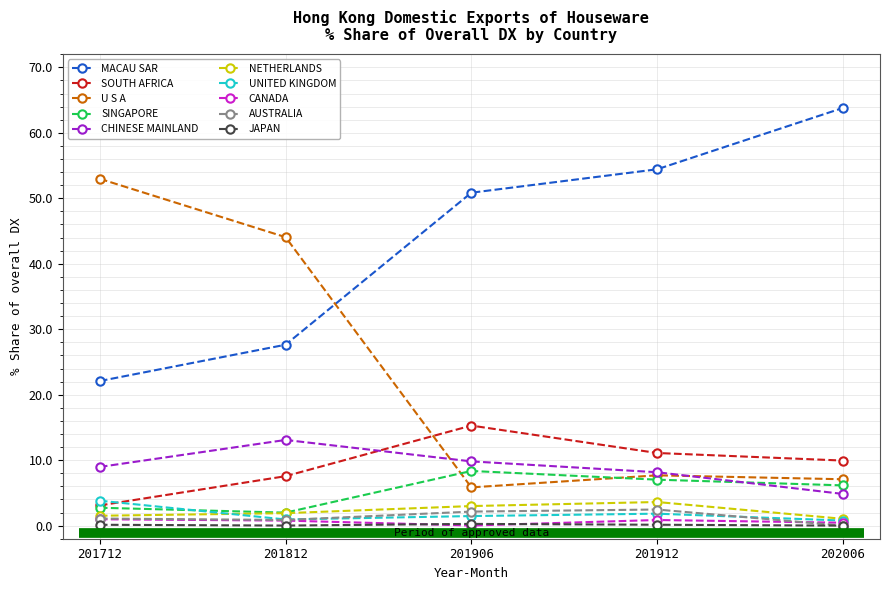

True or false: MACAU SAR has more than 0 points higher than both neighbors.

False